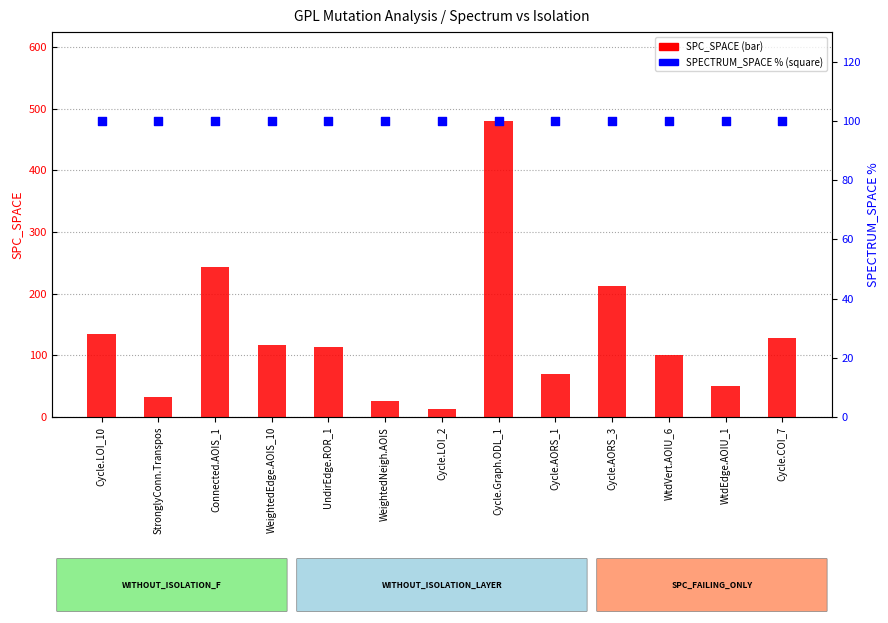

Which series contains the lowest Y value?

SPC_SPACE